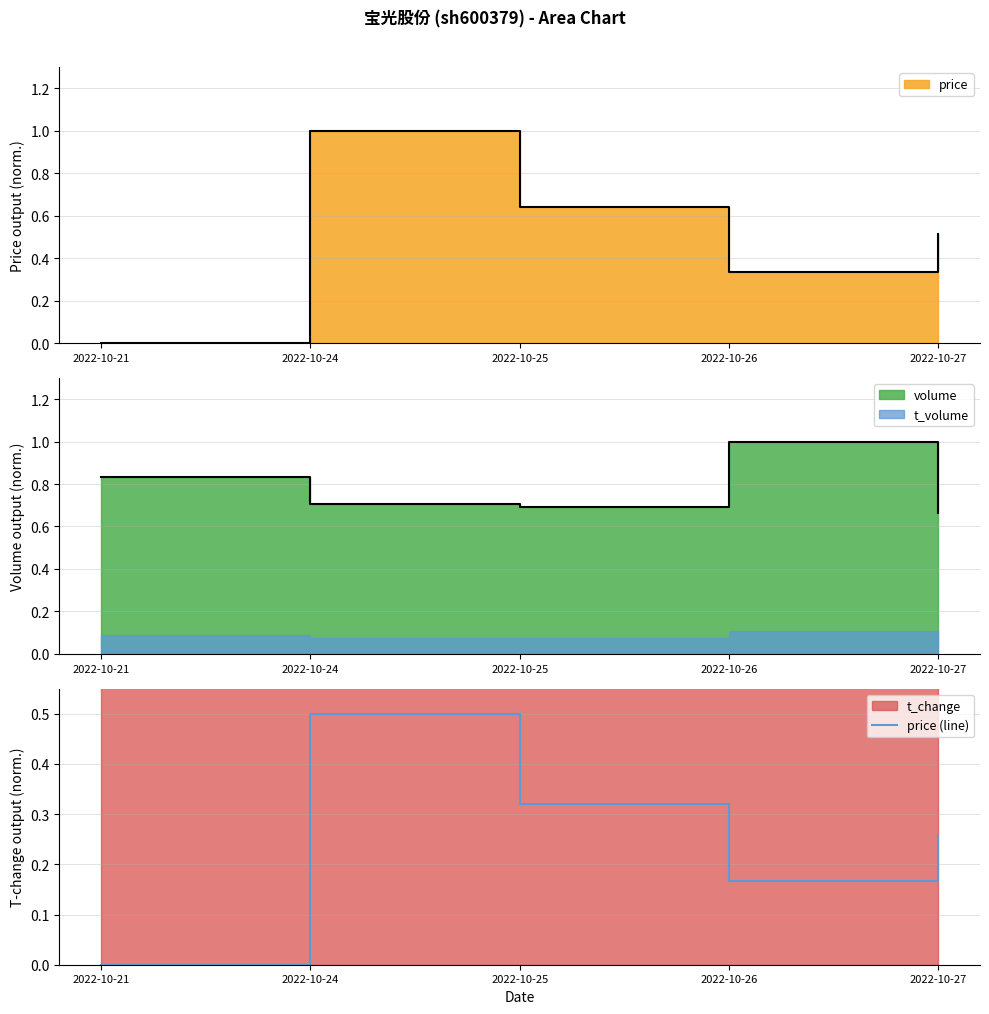

Is it true that the value at 2022-10-24 is 0.5?

True